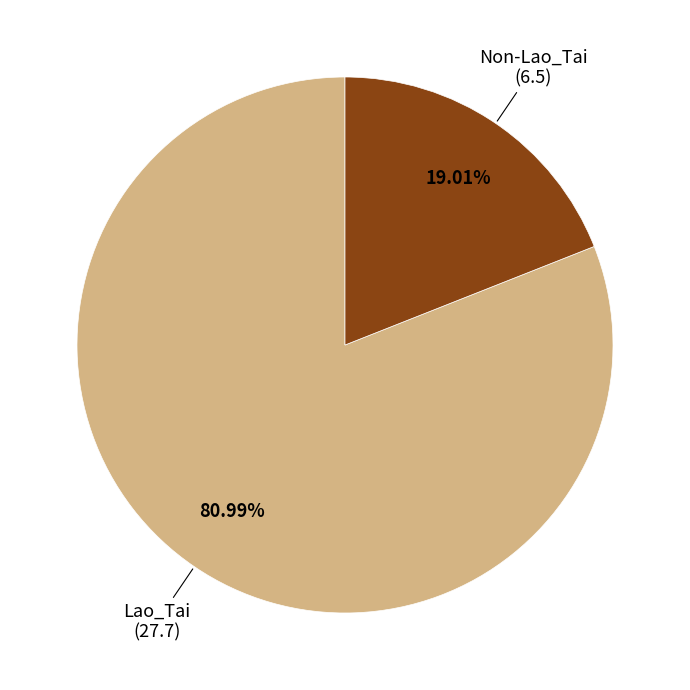

Between Lao_Tai and Non-Lao_Tai, which is larger?

Lao_Tai